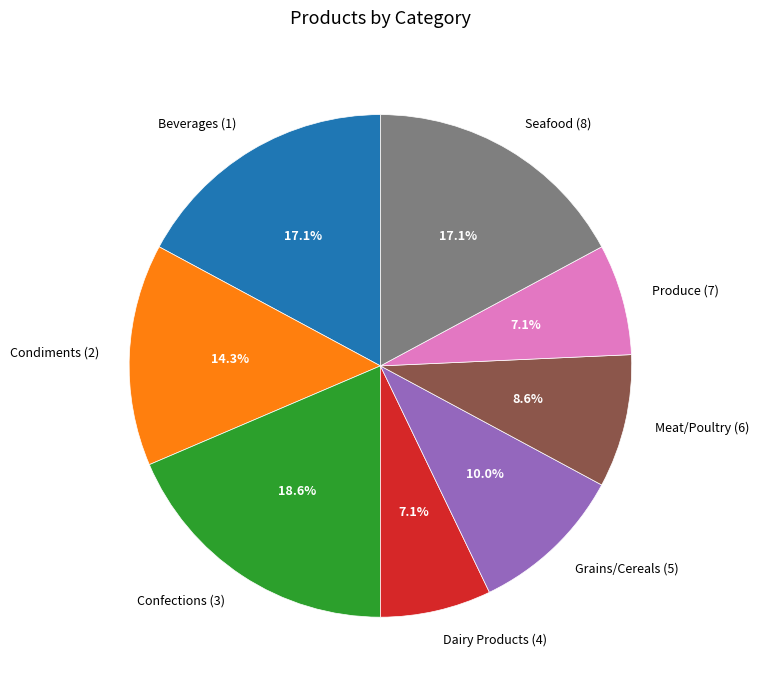

Is the sum of Meat/Poultry (6) and Dairy Products (4) greater than half?

No